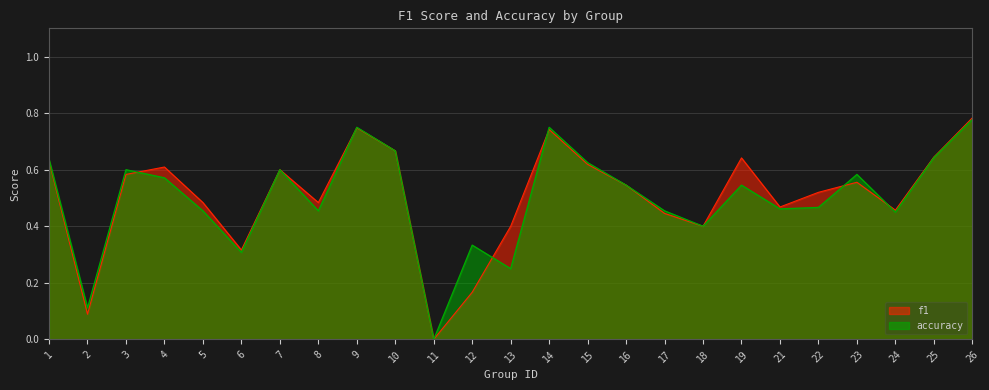

List the labels in order of accuracy value, smallest first.

11, 2, 13, 6, 12, 18, 24, 5, 8, 17, 21, 22, 16, 19, 4, 23, 3, 7, 15, 1, 25, 10, 9, 14, 26